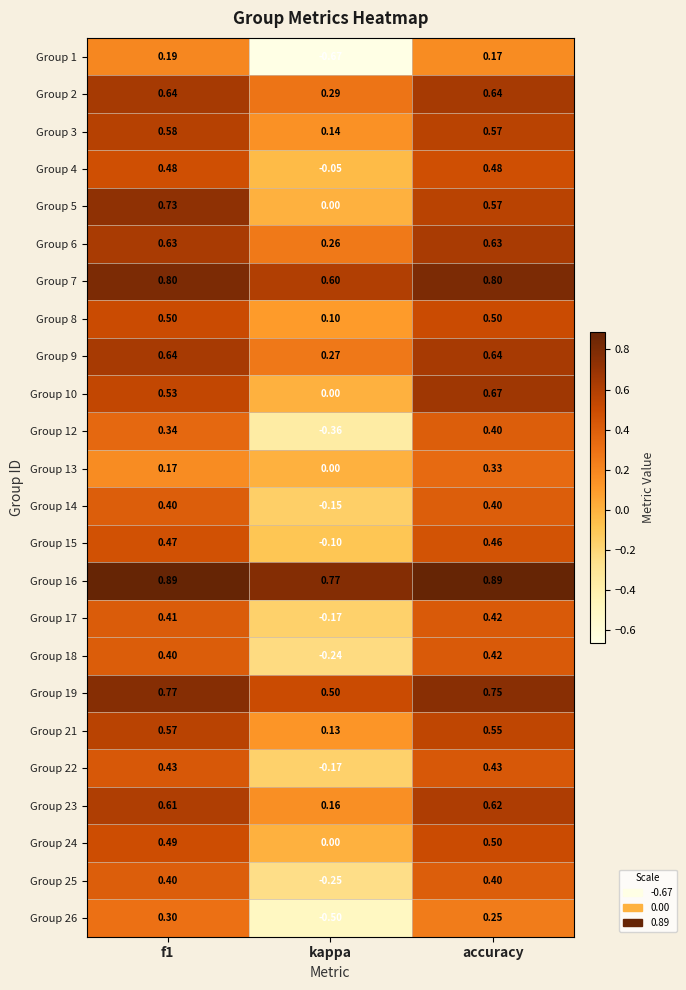

At which category does the chart reach its minimum across all series?

kappa